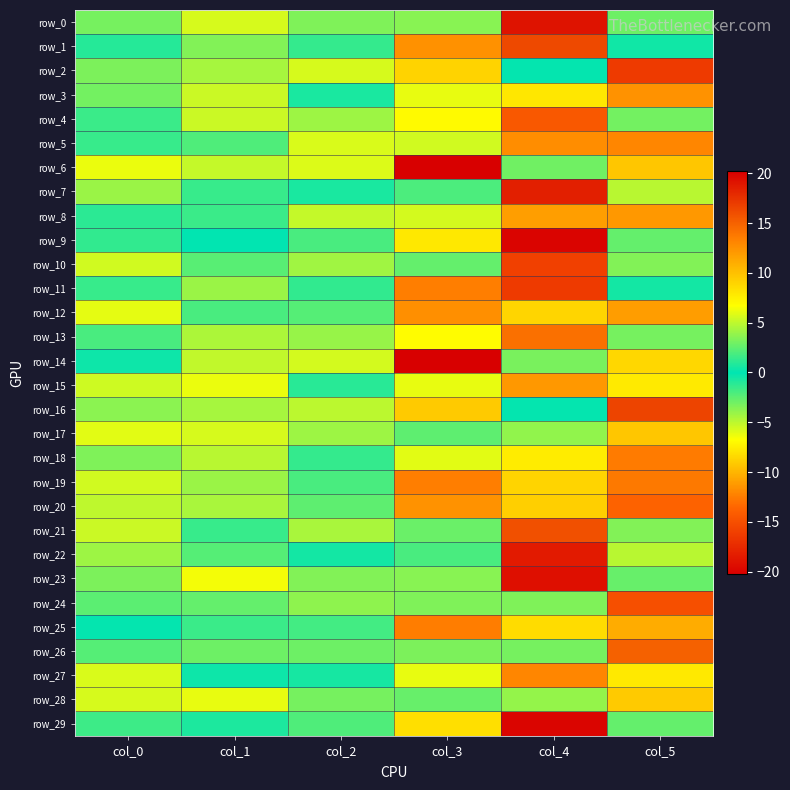

Between col_1 and col_5, which is larger?

col_1